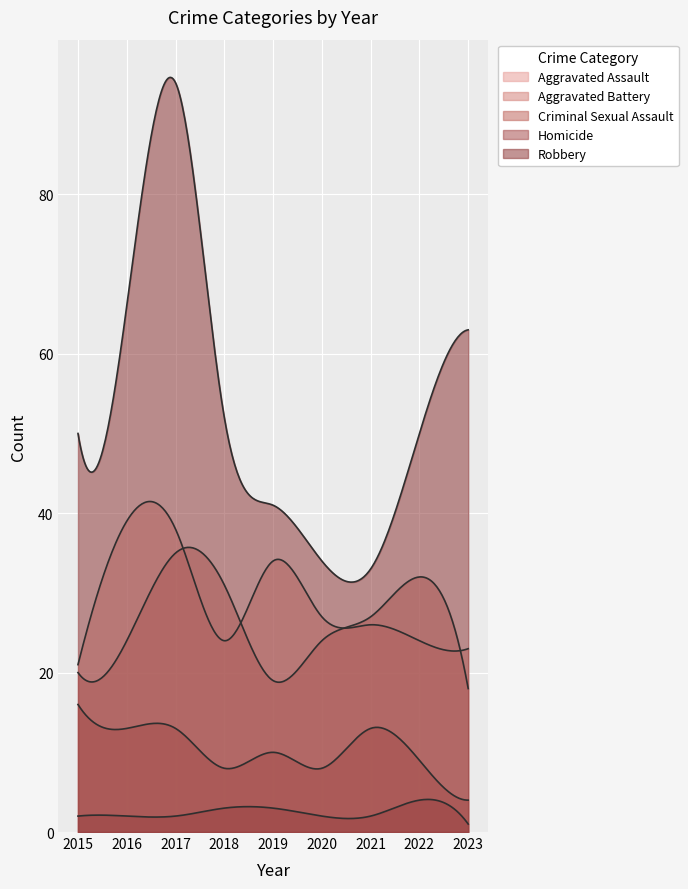

True or false: Homicide and Robbery cross at least once.

False